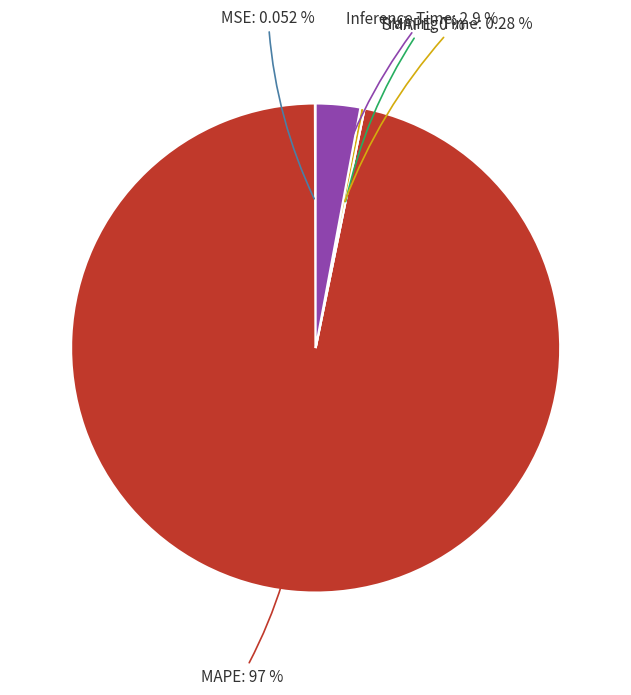

Does any single category account for the majority?

Yes